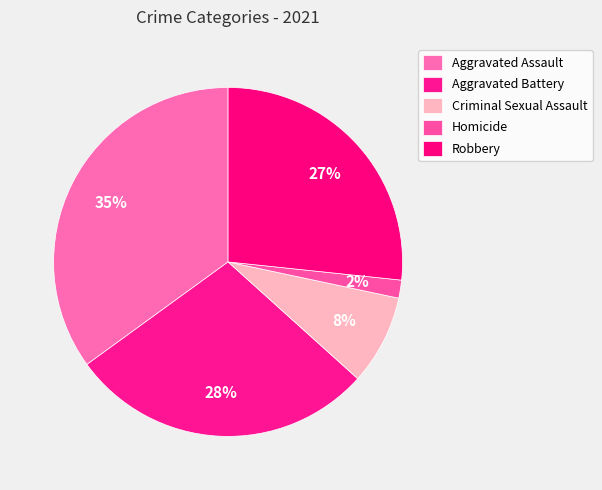

Do Robbery and Criminal Sexual Assault together represent more than half of the pie?

No